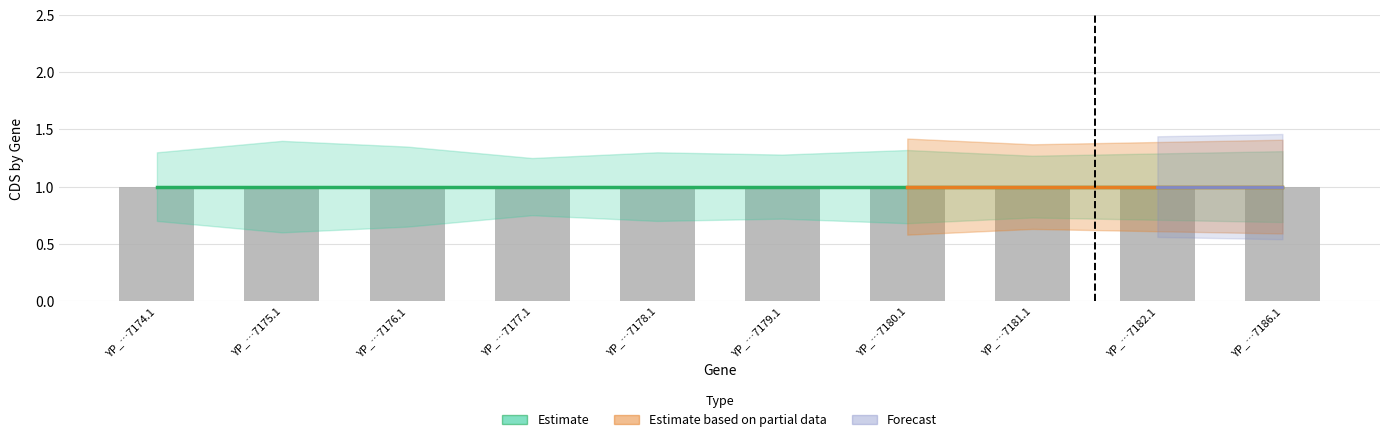

What is the spread (max minus min) of values at YP_009487178.1?

0.6